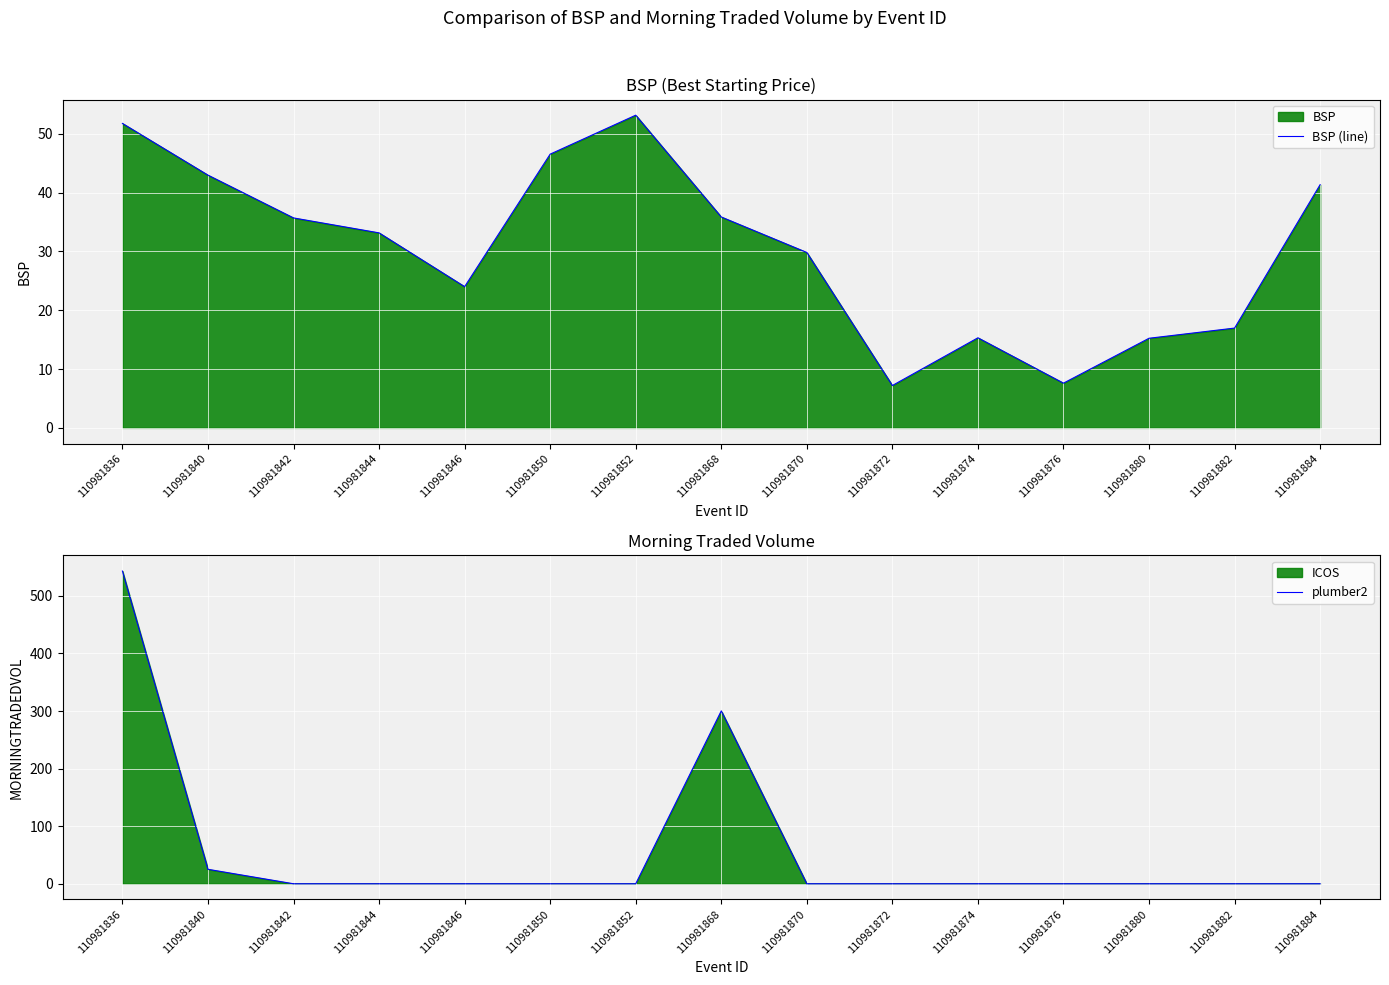

What is the difference between the BSP (line) values at 110981872 and 110981840?

35.8